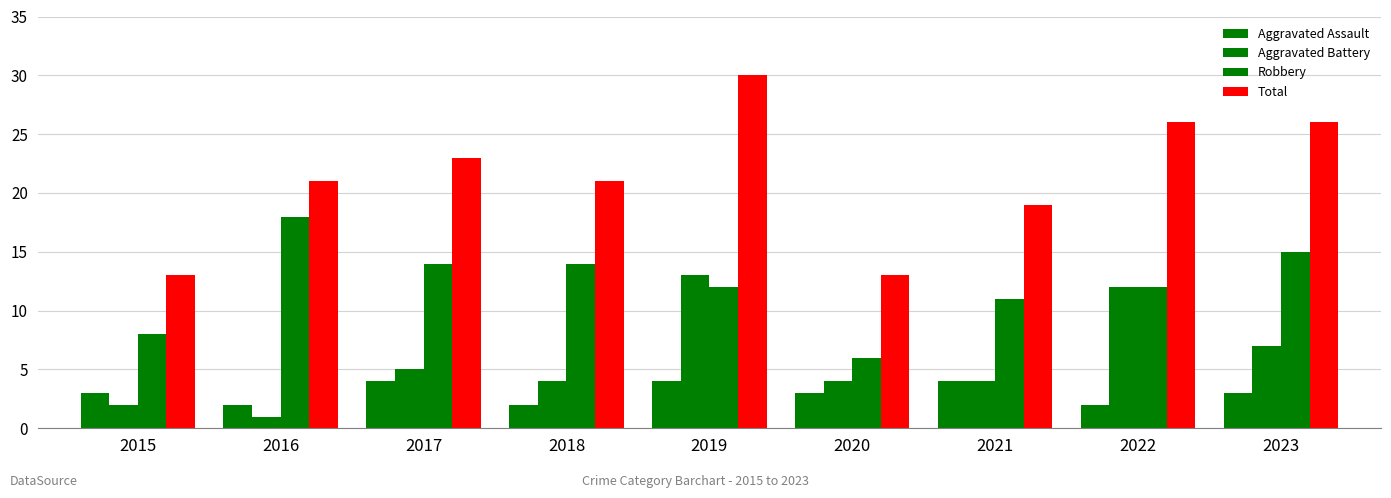

How many groups of bars are there?

9